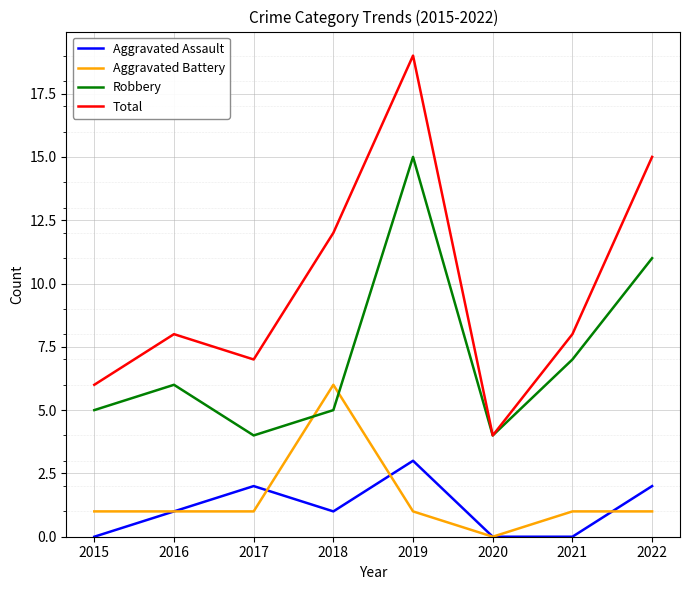

Which series has the largest total across all categories?

Total